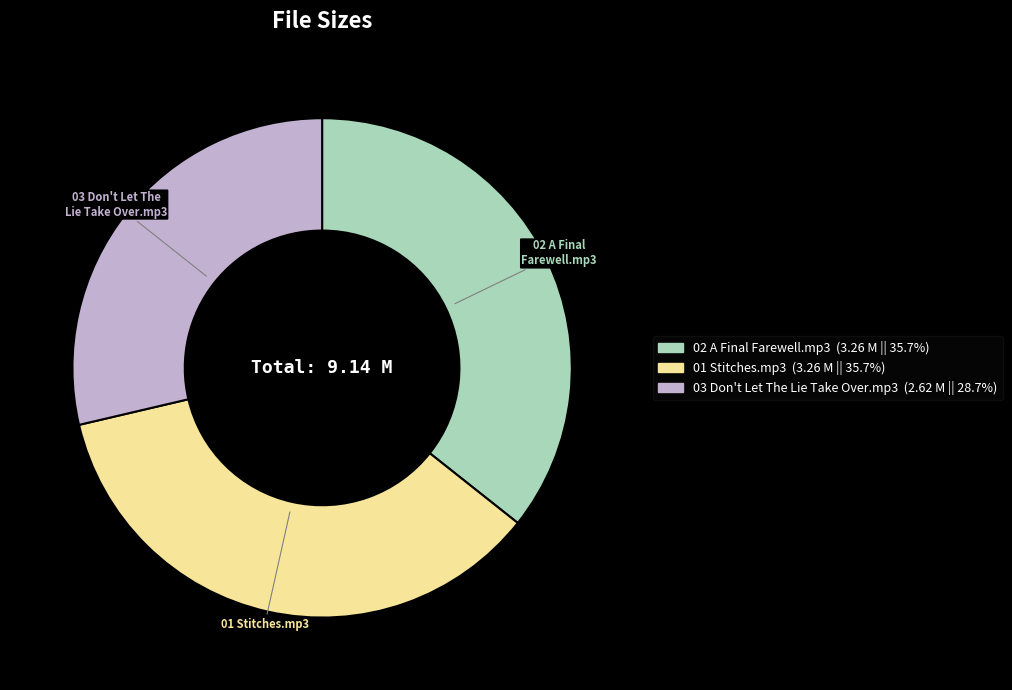

Approximately how many times larger is the value at 01 Stitches.mp3 compared to 03 Don't Let The Lie Take Over.mp3?

1.2